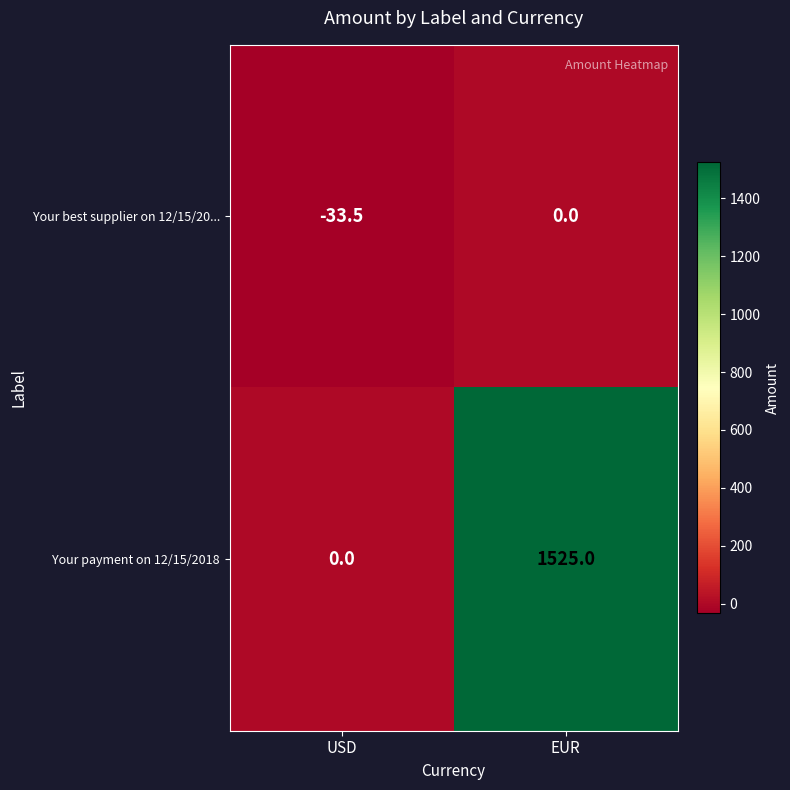

What is the difference between the maximum and minimum values in the Your payment on 12/15/2018 series?

1525.0